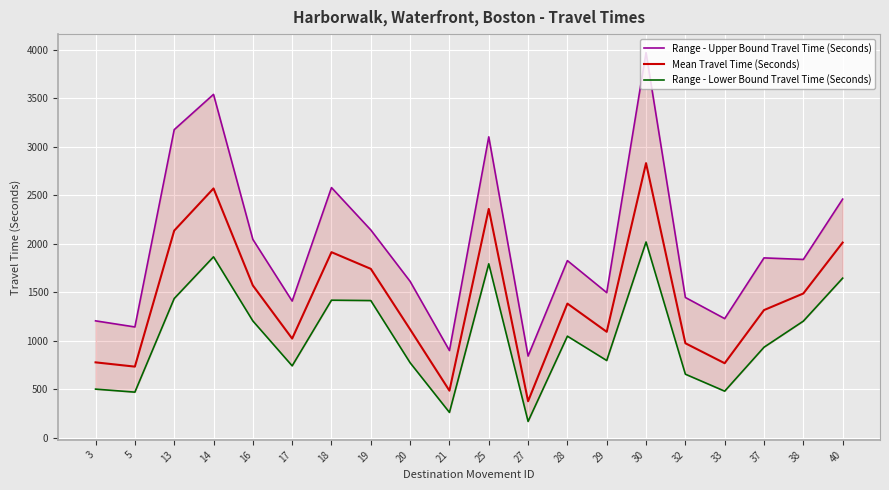

List the series in order of their overall mean, highest first.

Range - Upper Bound Travel Time (Seconds), Mean Travel Time (Seconds), Range - Lower Bound Travel Time (Seconds)